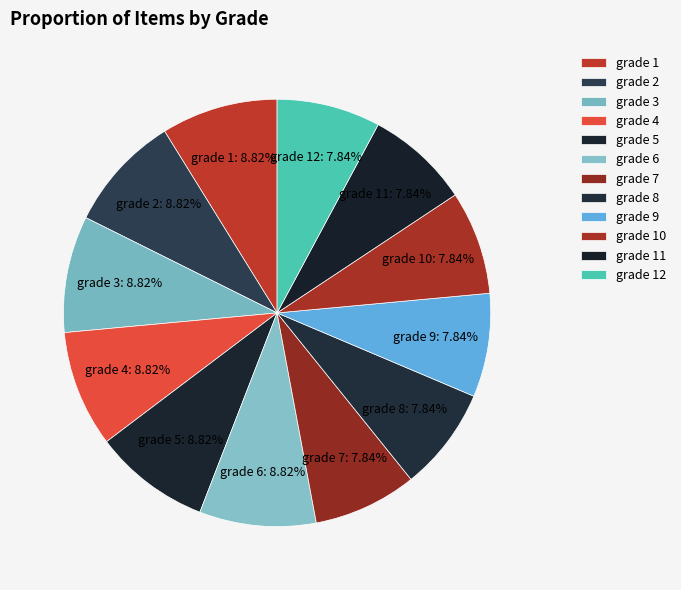

What is the total percentage of grade 6 and grade 5?

17.6%